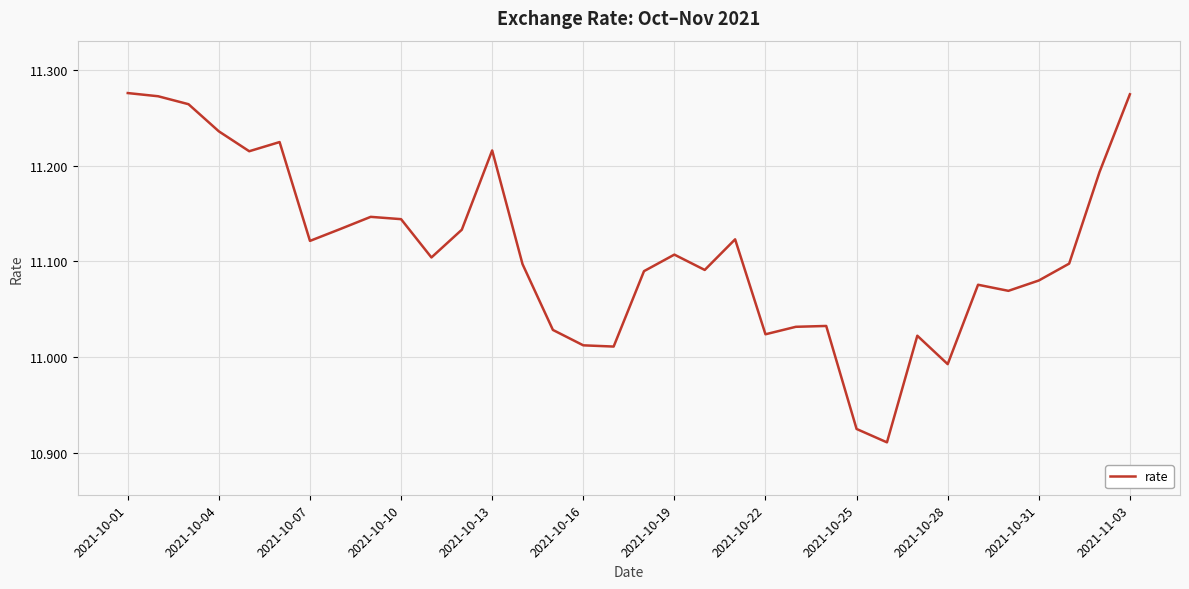

How many points are lower than both their immediate neighbors (excluding endpoints)?

9